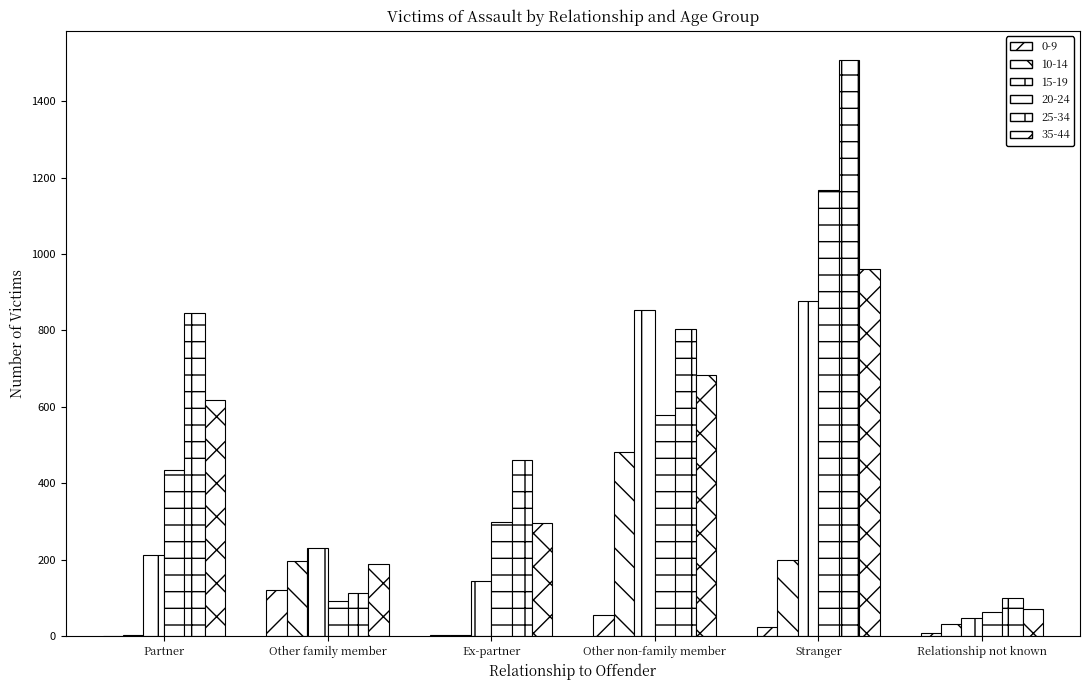

Count the number of data series in this chart.

6